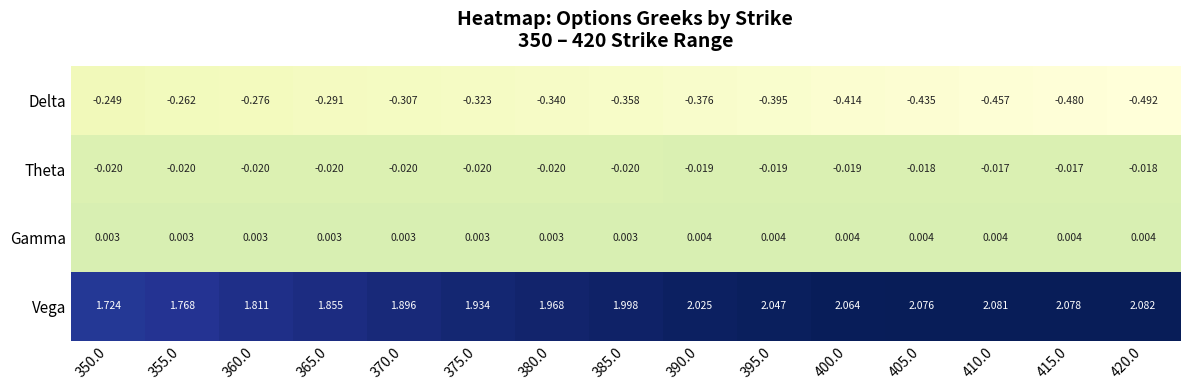

At which category does the chart reach its peak across all series?

420.0